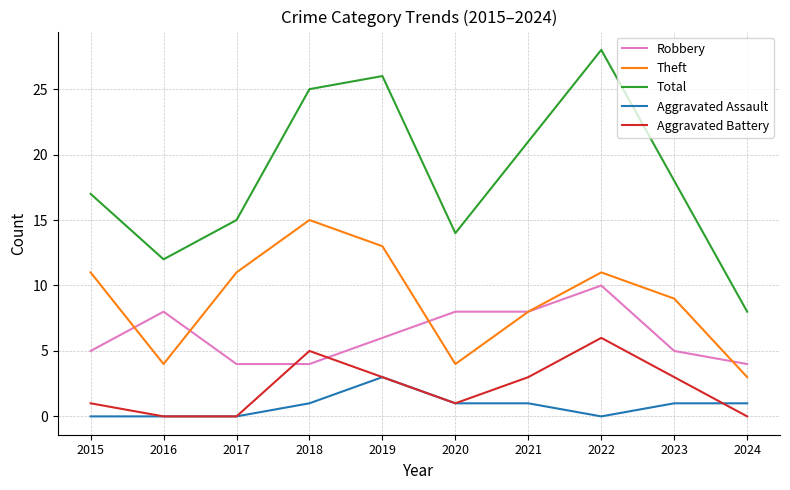

Rank the series at 2022 from lowest to highest value.

Aggravated Assault, Aggravated Battery, Robbery, Theft, Total